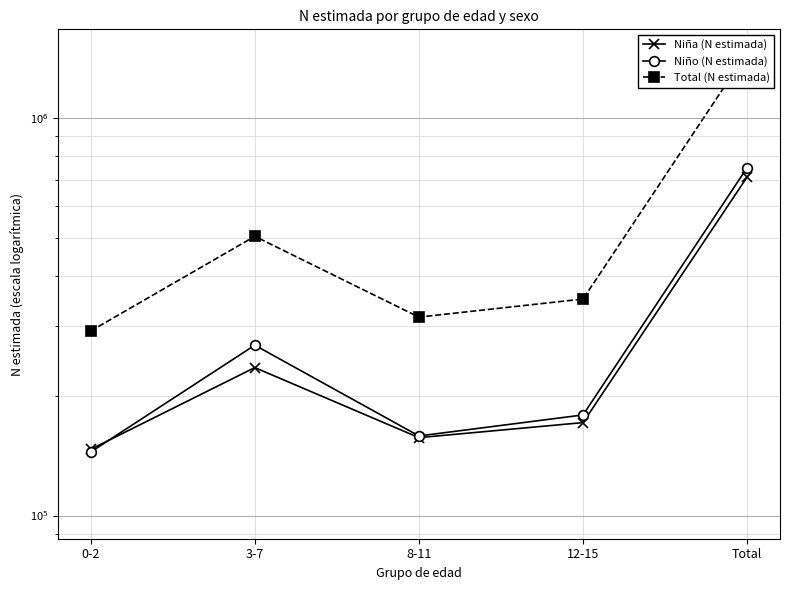

Is it true that Niña (N estimada) equals 53496 at 12-15?

False